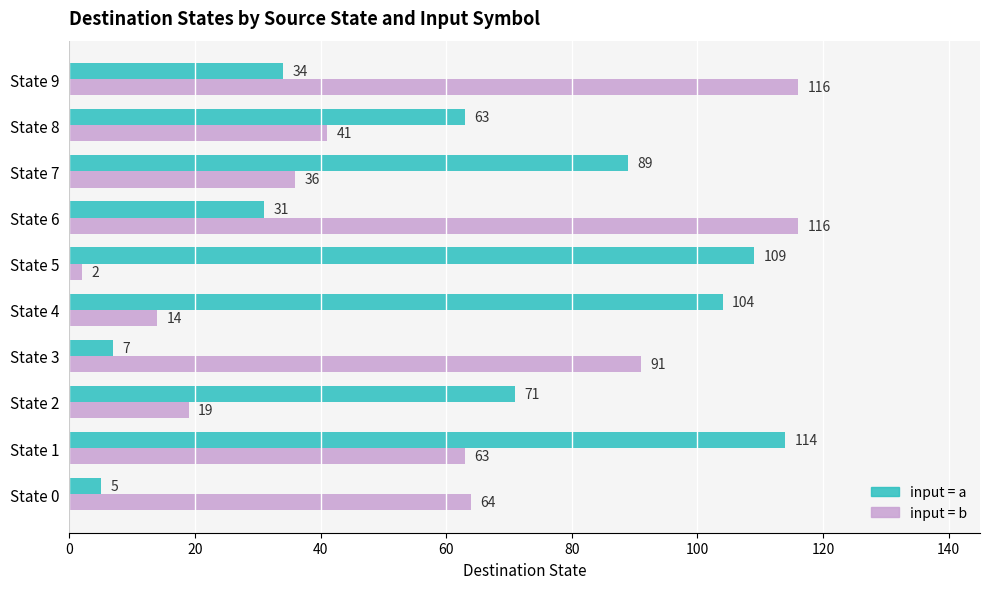

What is the spread (max minus min) of values at State 4?

90